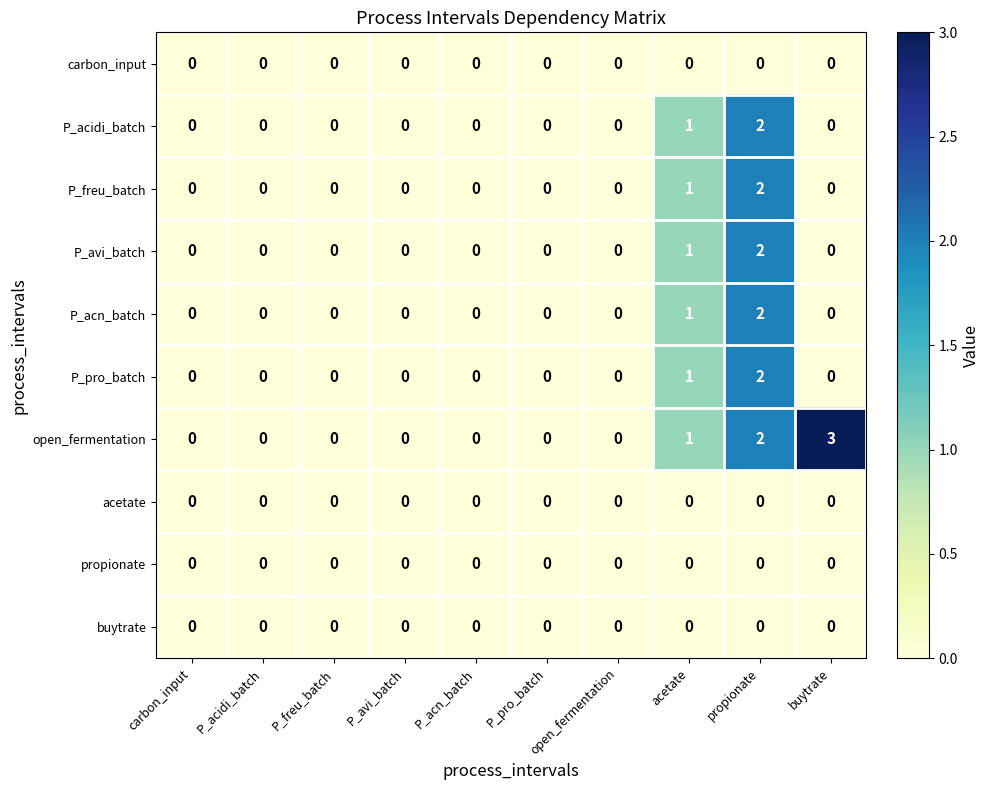

Which series has the largest range (max minus min)?

open_fermentation